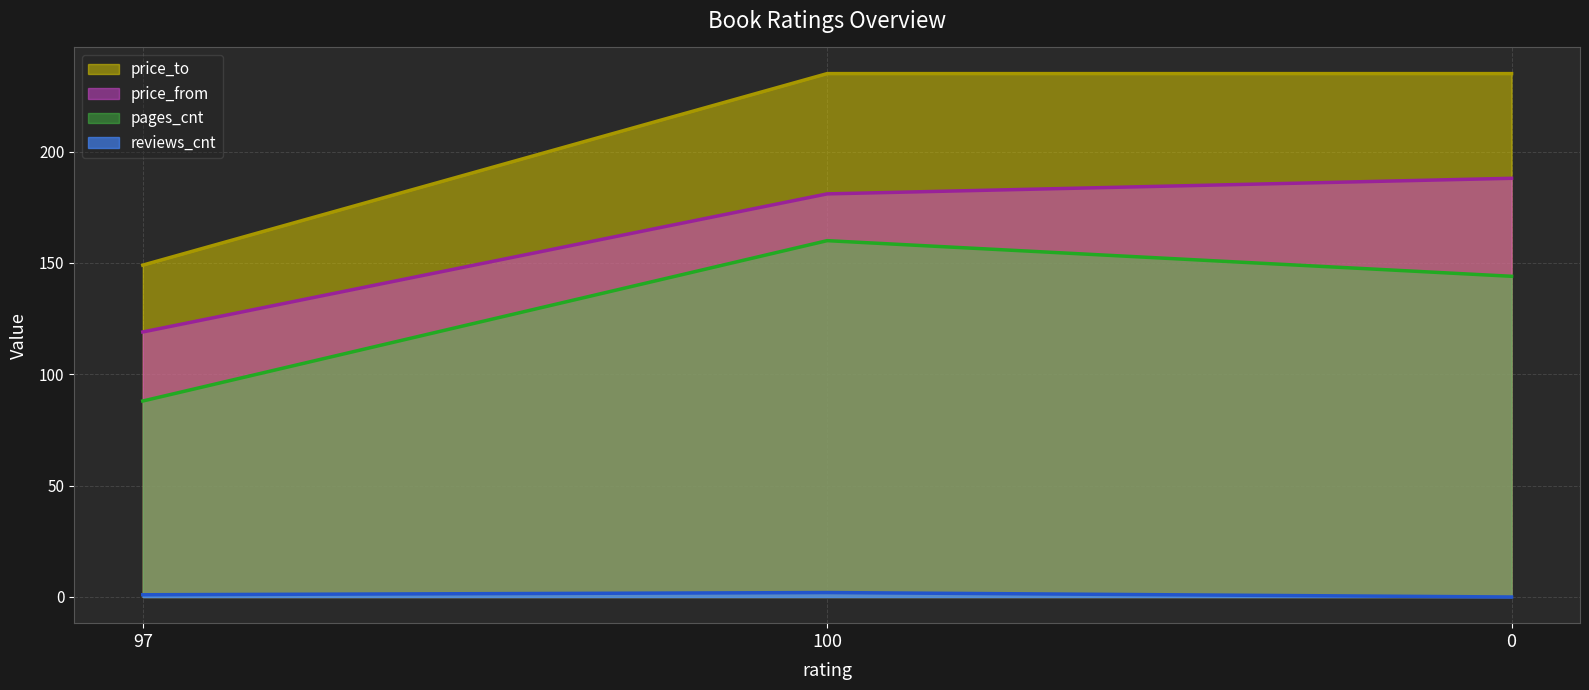

List the series in order of their peak value, highest first.

price_to, price_from, pages_cnt, reviews_cnt